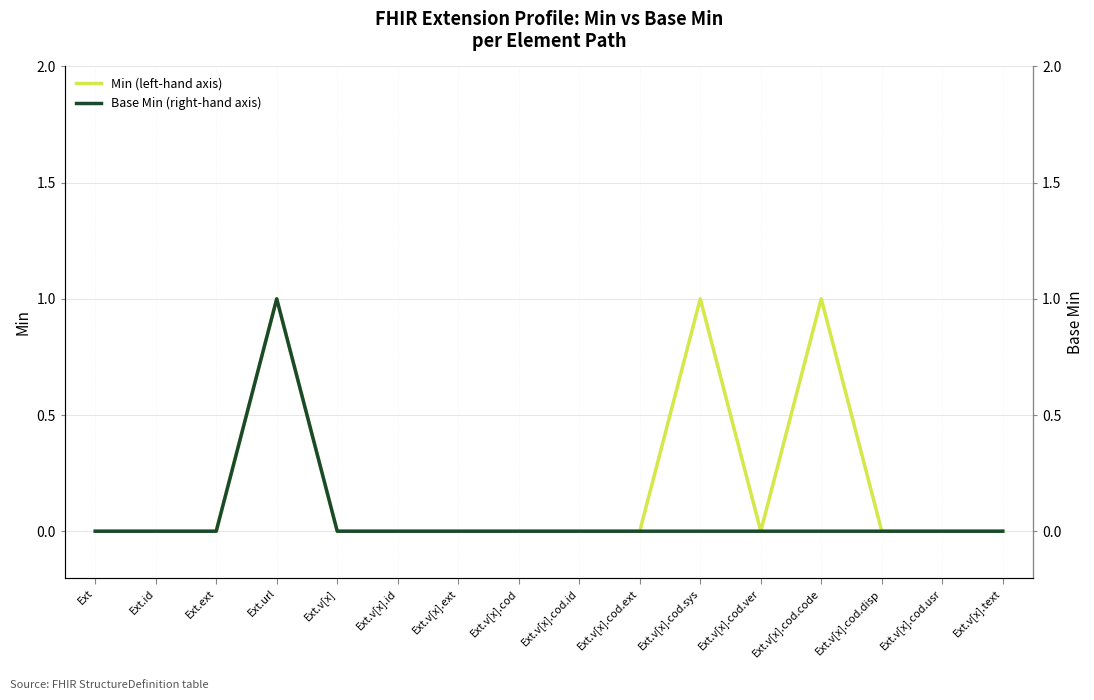

Is it true that Min (left-hand axis) equals 0 at Ext.v[x]?

False